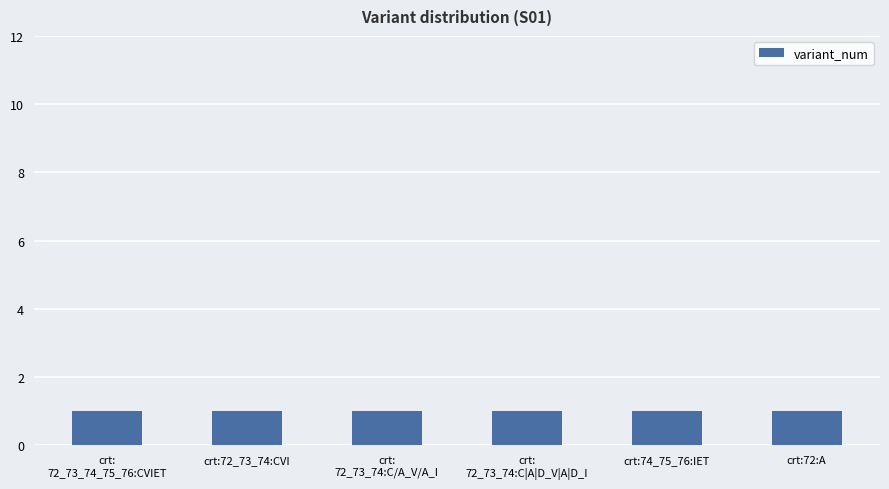

How many groups of bars are there?

6